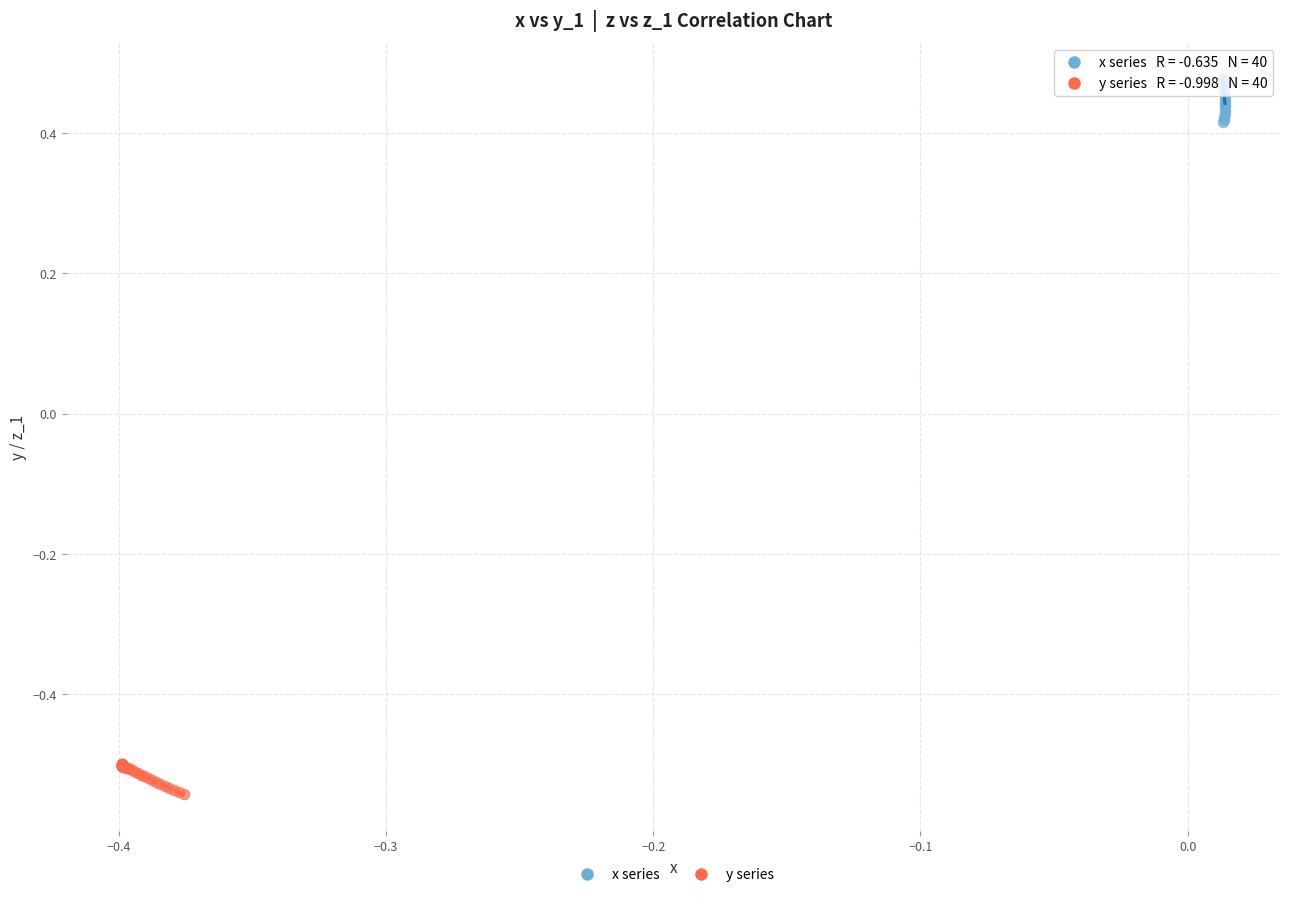

Which series has the widest spread of Y values?

x series